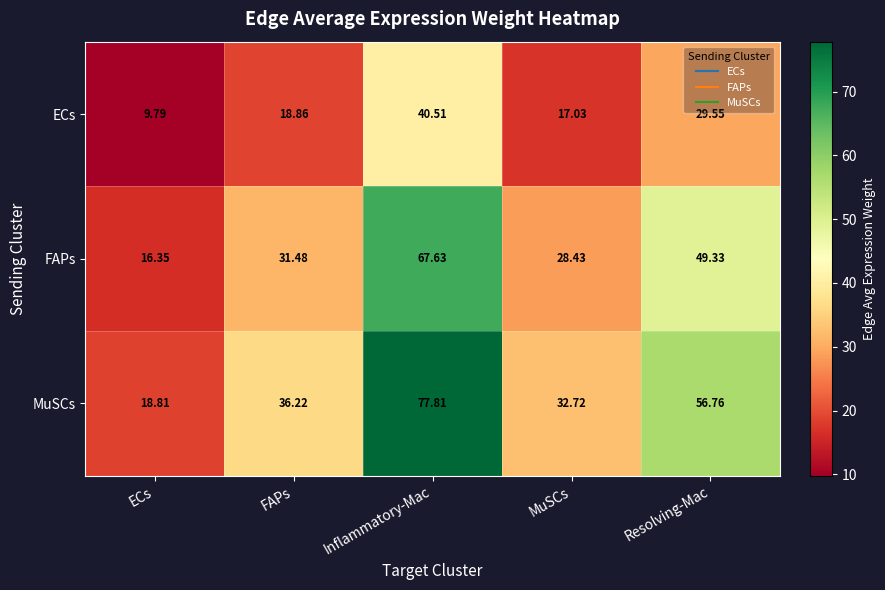

Where is MuSCs nearest to the value 48?

Resolving-Mac